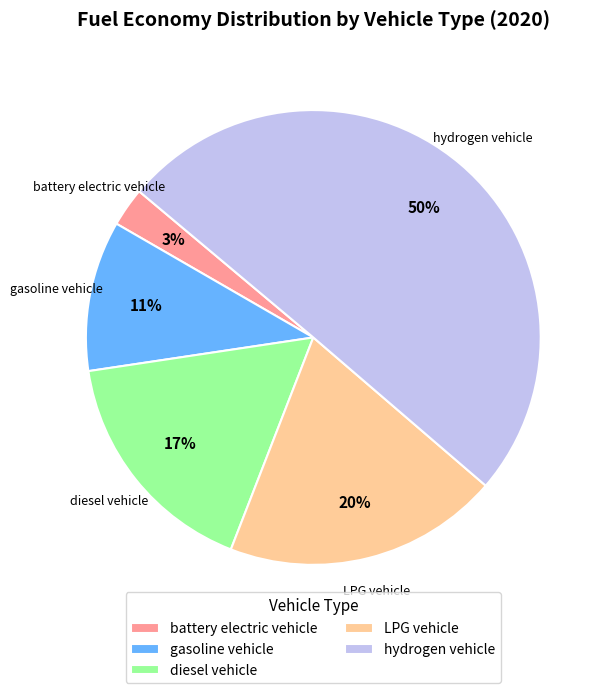

True or false: LPG vehicle accounts for 20% of the total.

True